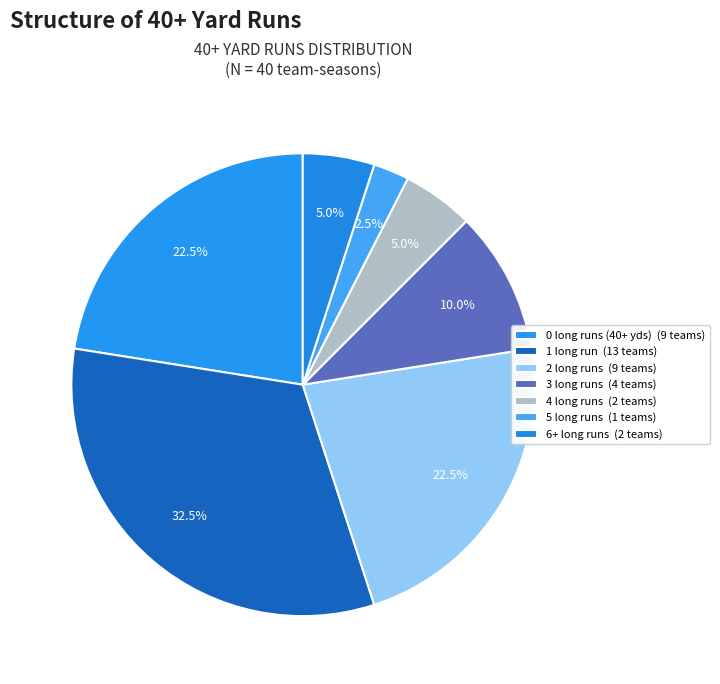

To the nearest percent, what portion does 5 represent?

3%